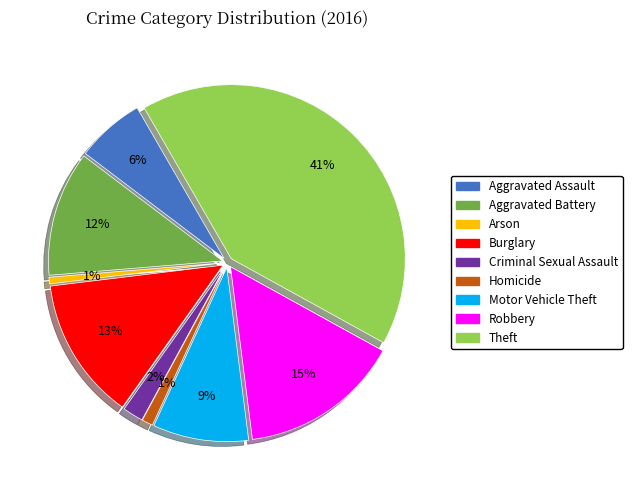

What percentage do Criminal Sexual Assault and Homicide together represent?

2.9%